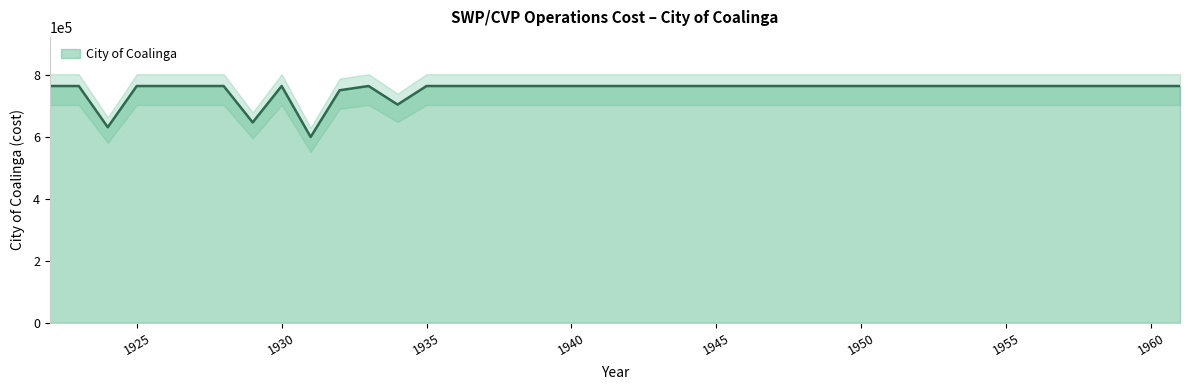

Where is the data nearest to the value 682461?

1934